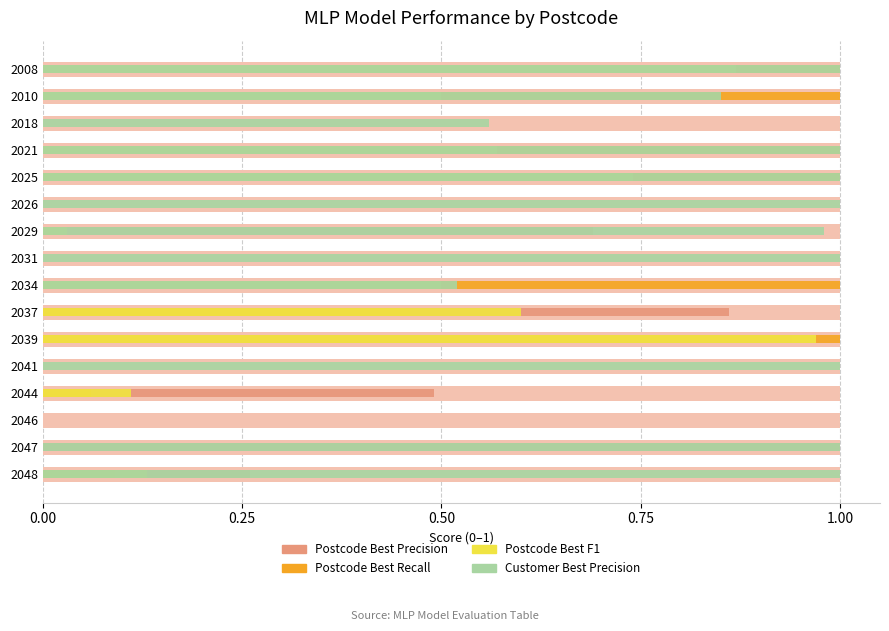

How many data points in Postcode Best Recall are above 0?

10